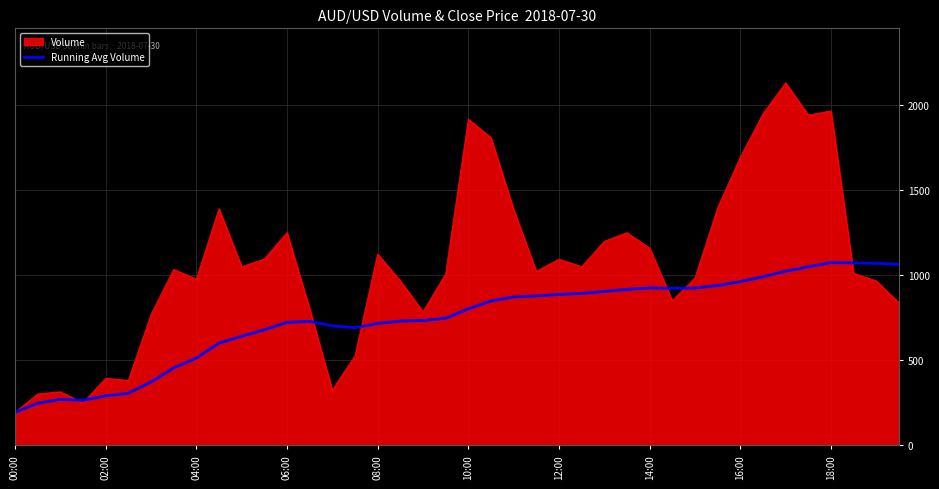

Which series has the widest spread of values?

Volume